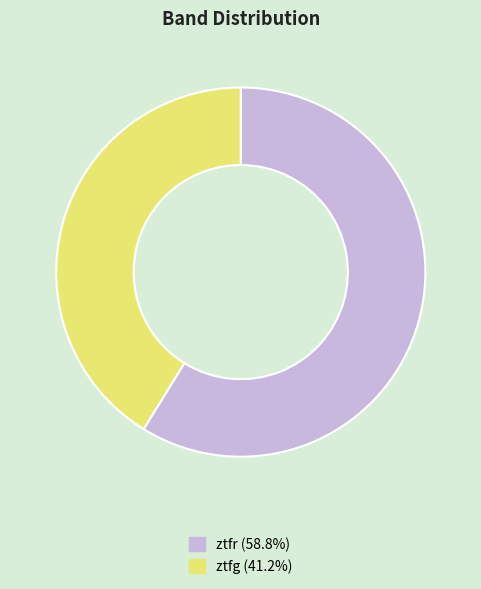

Does any single category account for the majority?

Yes